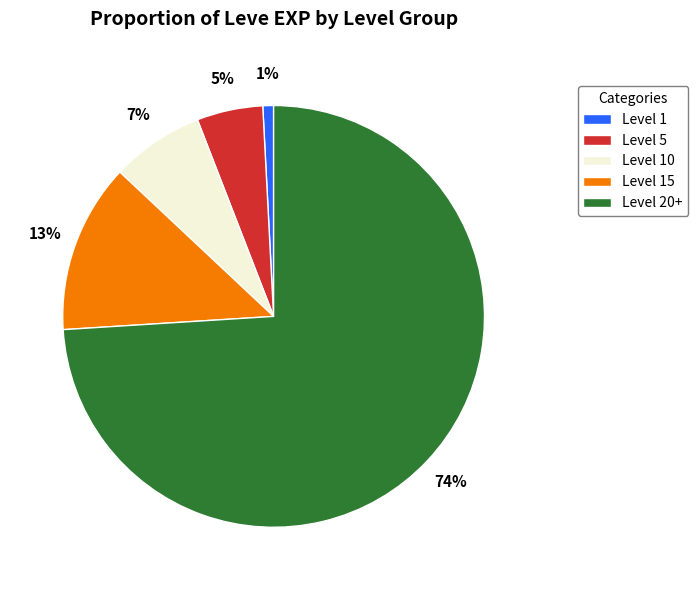

What percentage is the Level 15 slice, to the nearest percent?

13%